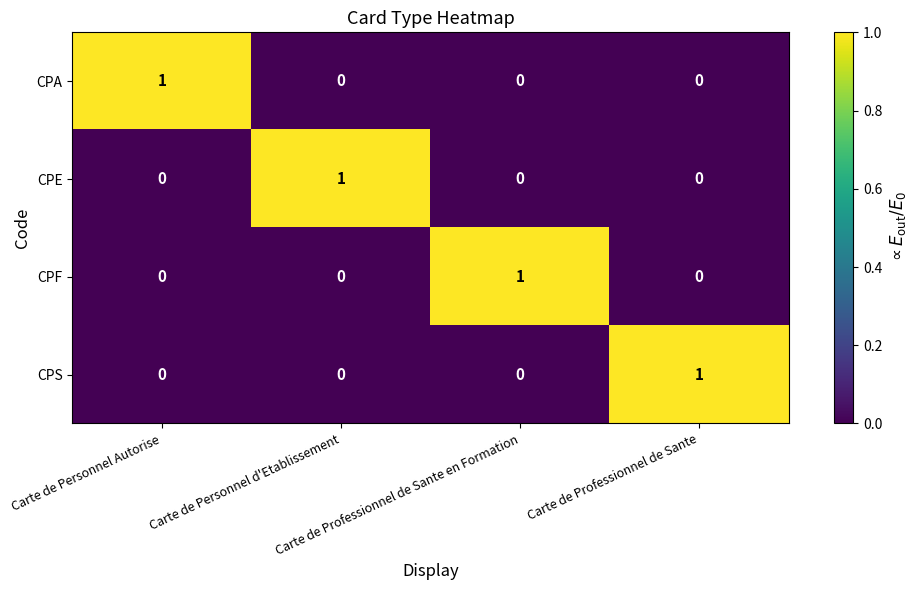

Count the CPE values in the range 0 to 1.

4